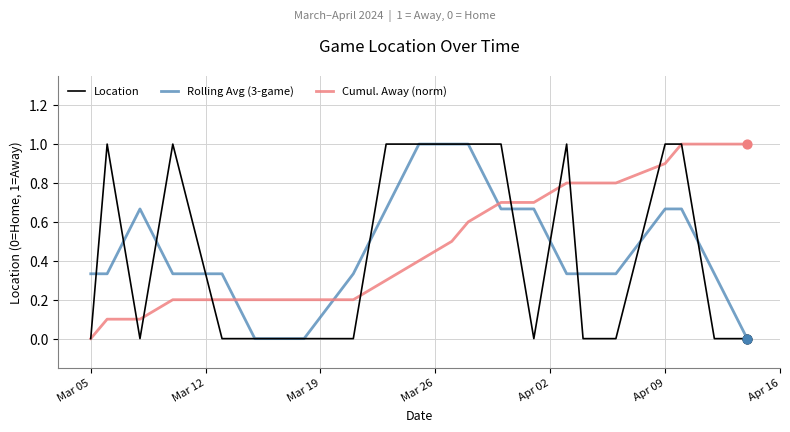

At how many categories does at least one series exceed 0?

22